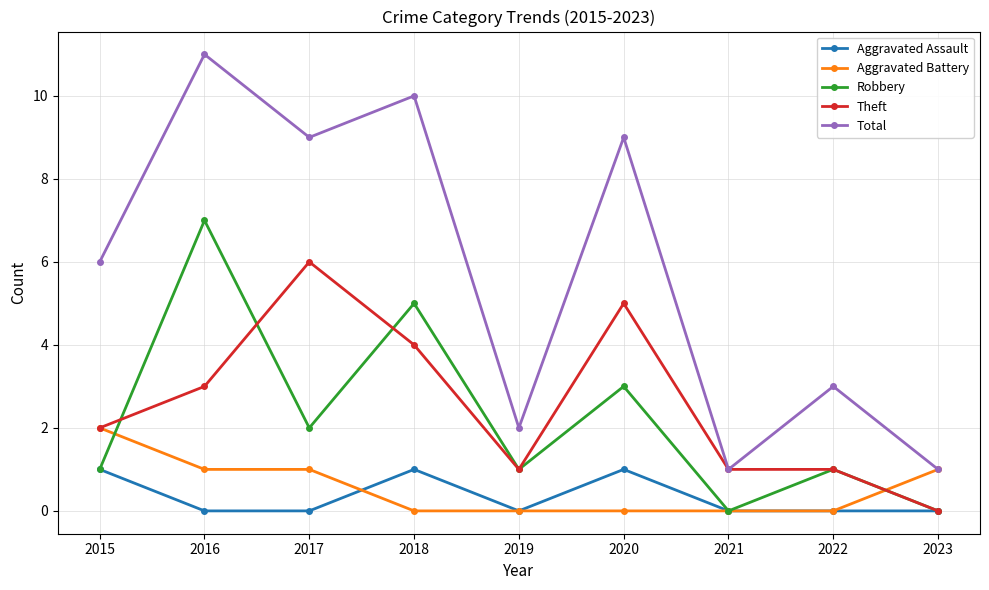

Which series has the largest range (max minus min)?

Total